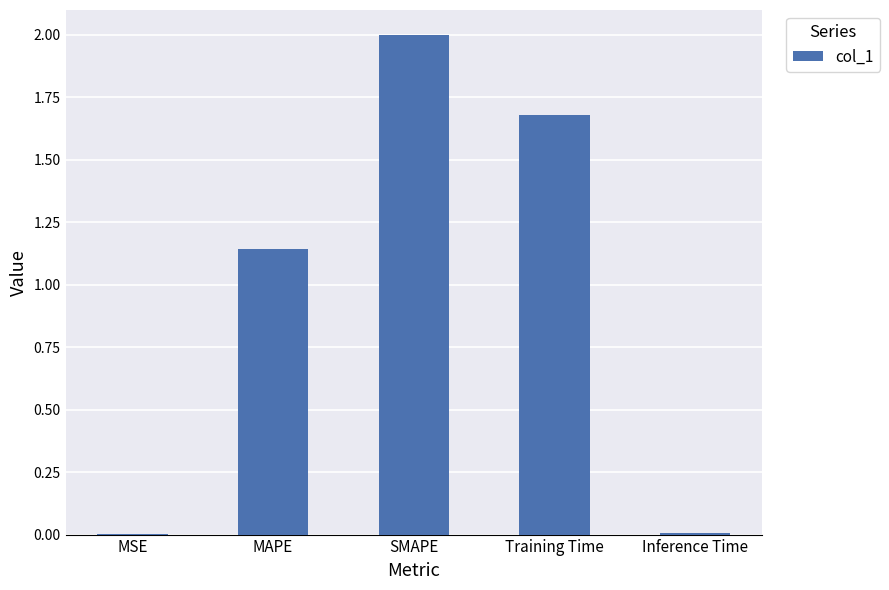

What is the maximum value shown in the chart?

2.0